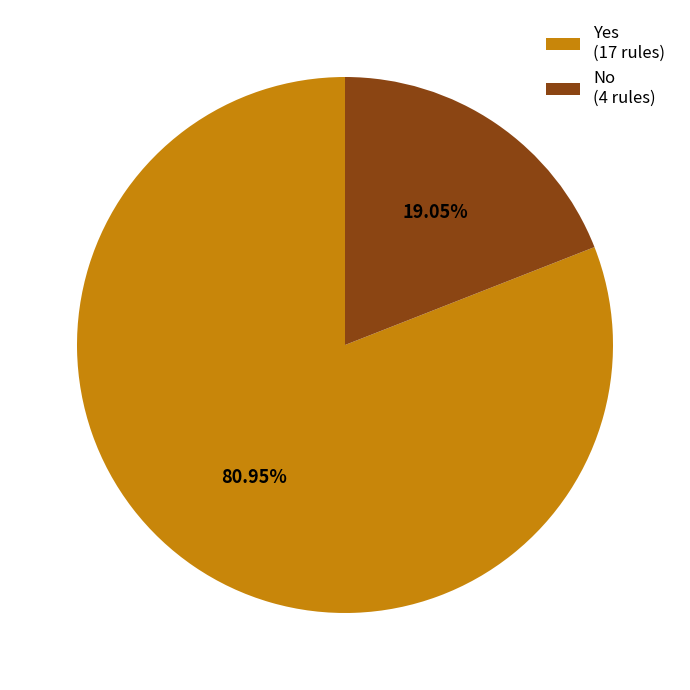

Is it true that Yes is 81% of the pie?

True